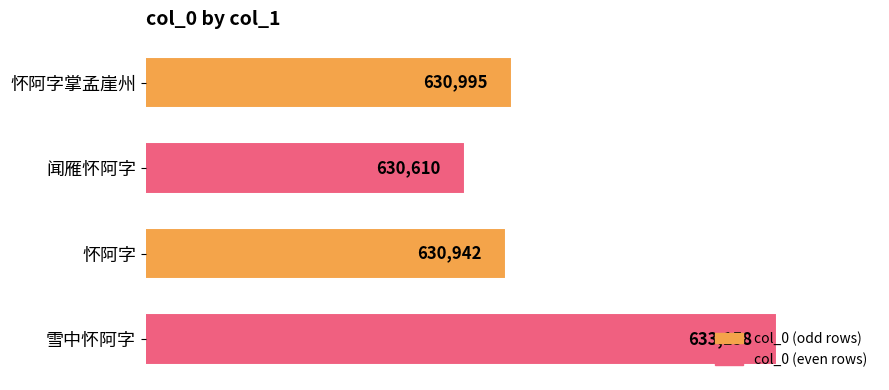

What is the maximum value shown in the chart?

633158